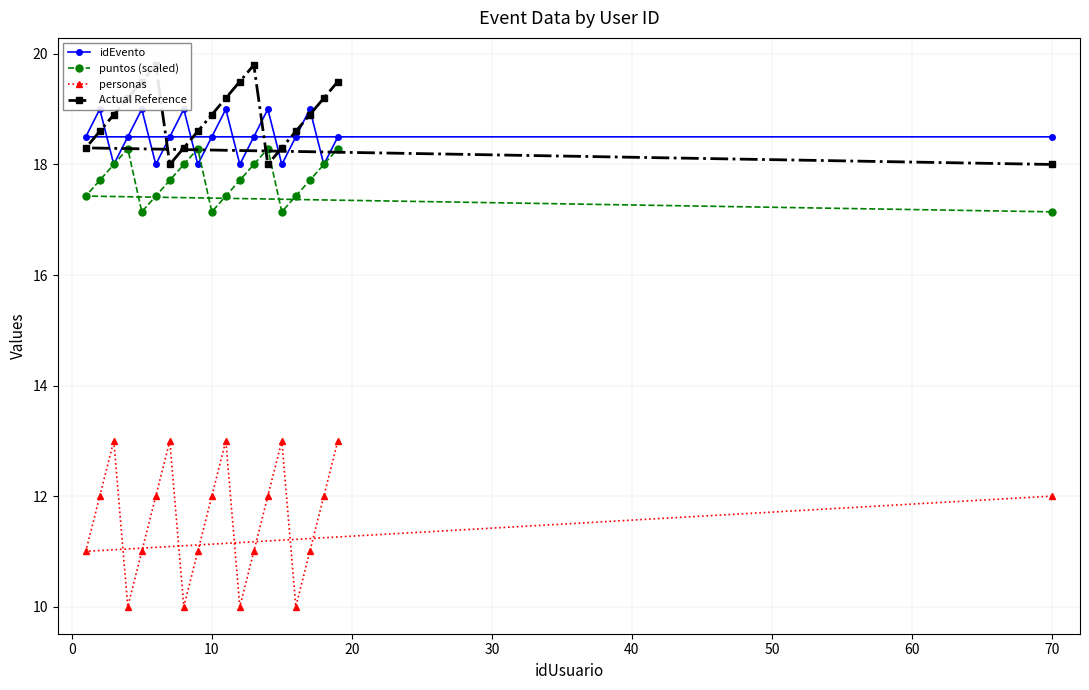

What is the highest value of the puntos (scaled) series?

18.3